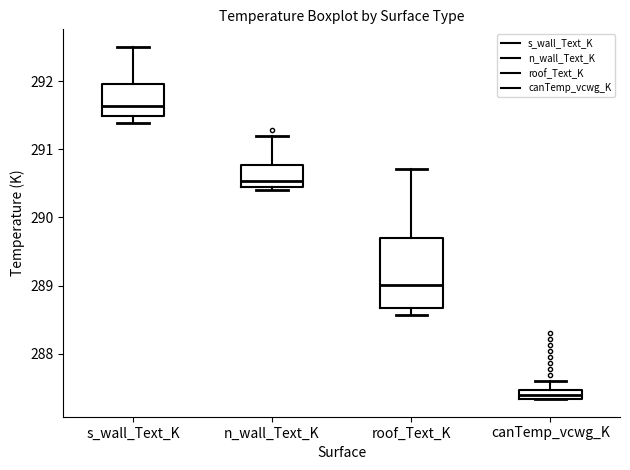

Which box has the highest median line?

s_wall_Text_K